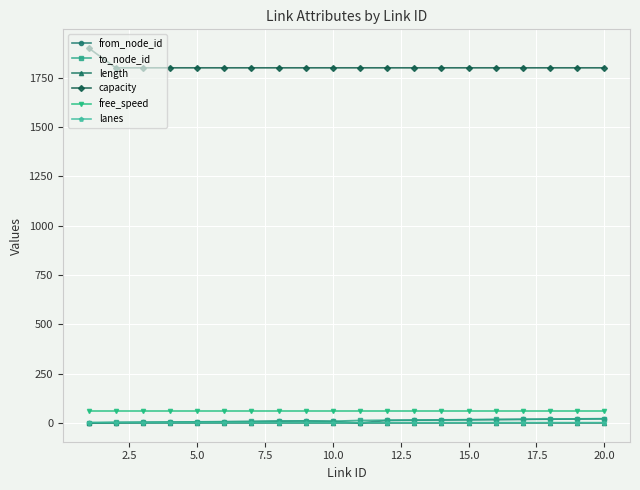

Which series has the largest total across all categories?

capacity